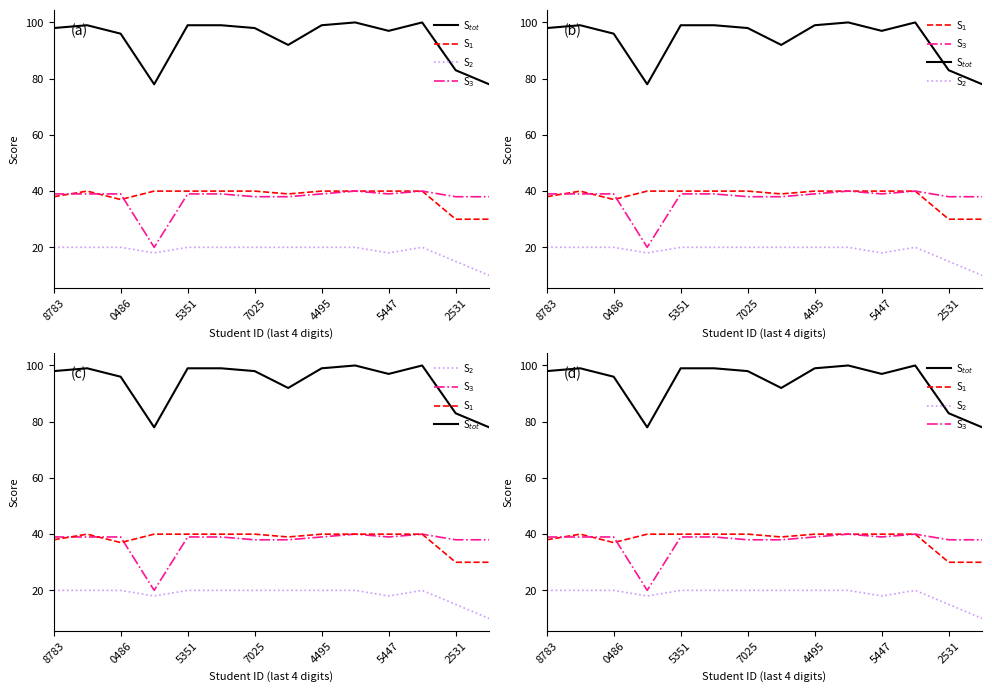

Where is S$_{tot}$ nearest to the value 89?

7